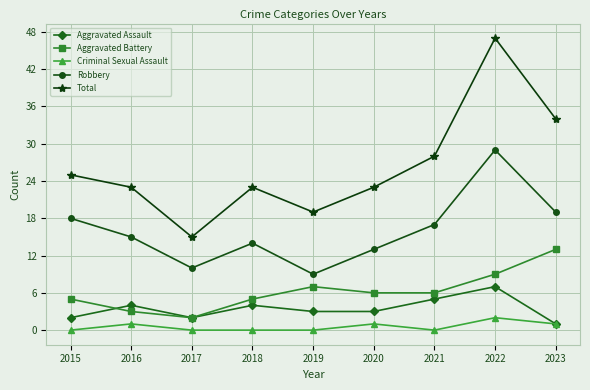

What is the difference between the highest and lowest values at 2023?

33